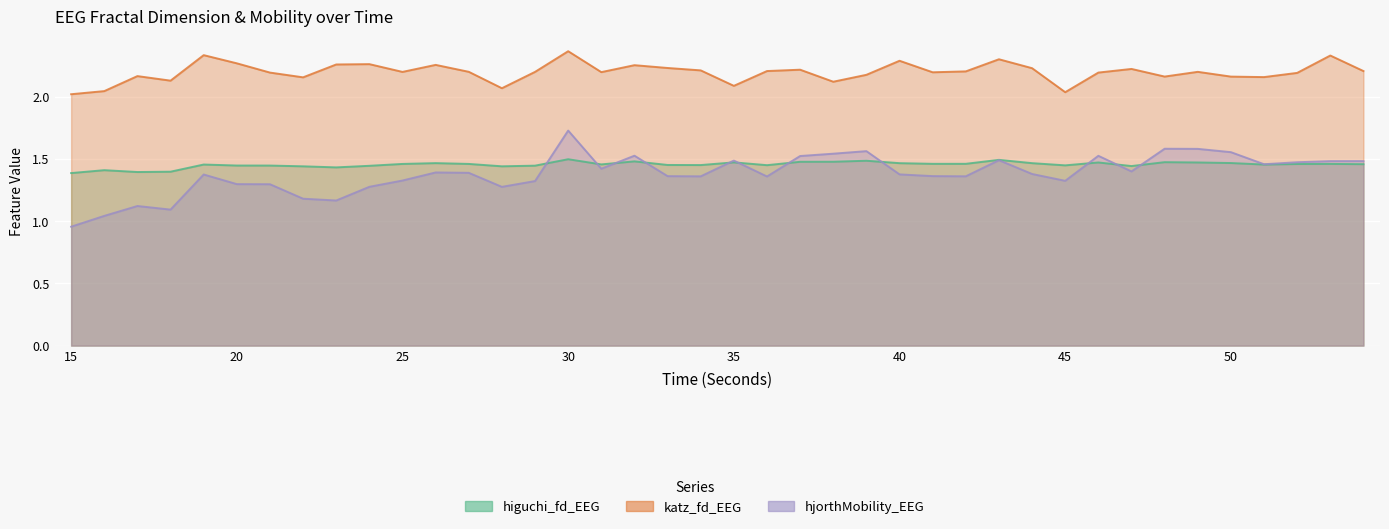

At which label does hjorthMobility_EEG first exceed 1?

16